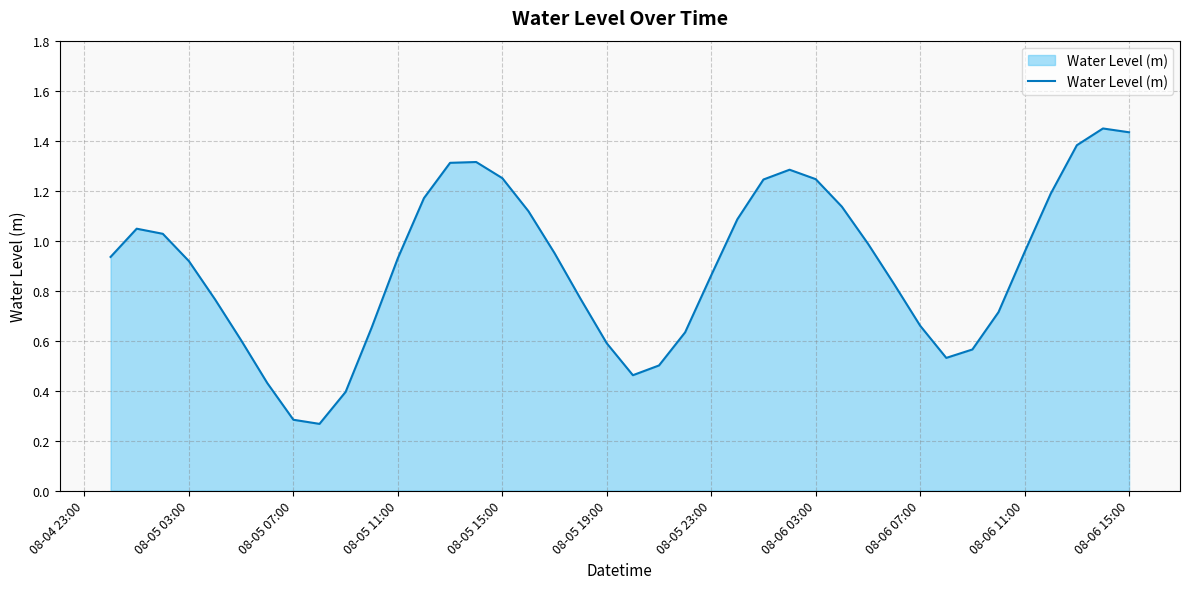

The value at 08-06 07:00 is 1.1. True or false?

False